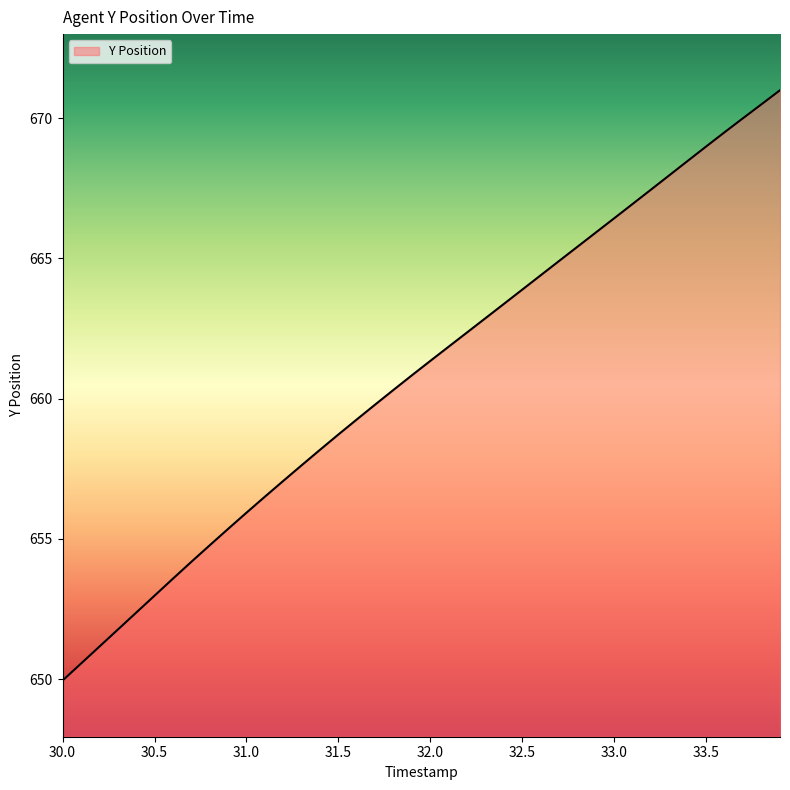

How many categories are shown in the chart?

40